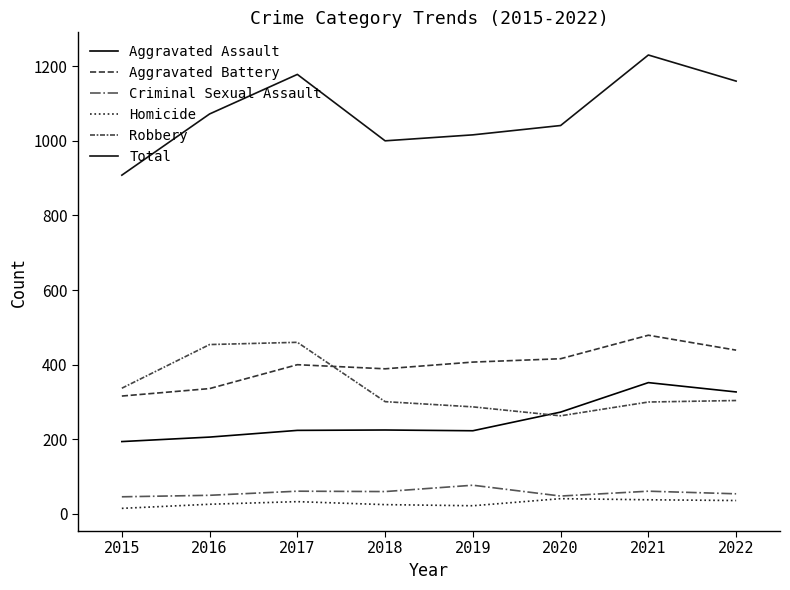

Is this an area chart (filled region under the line)?

No